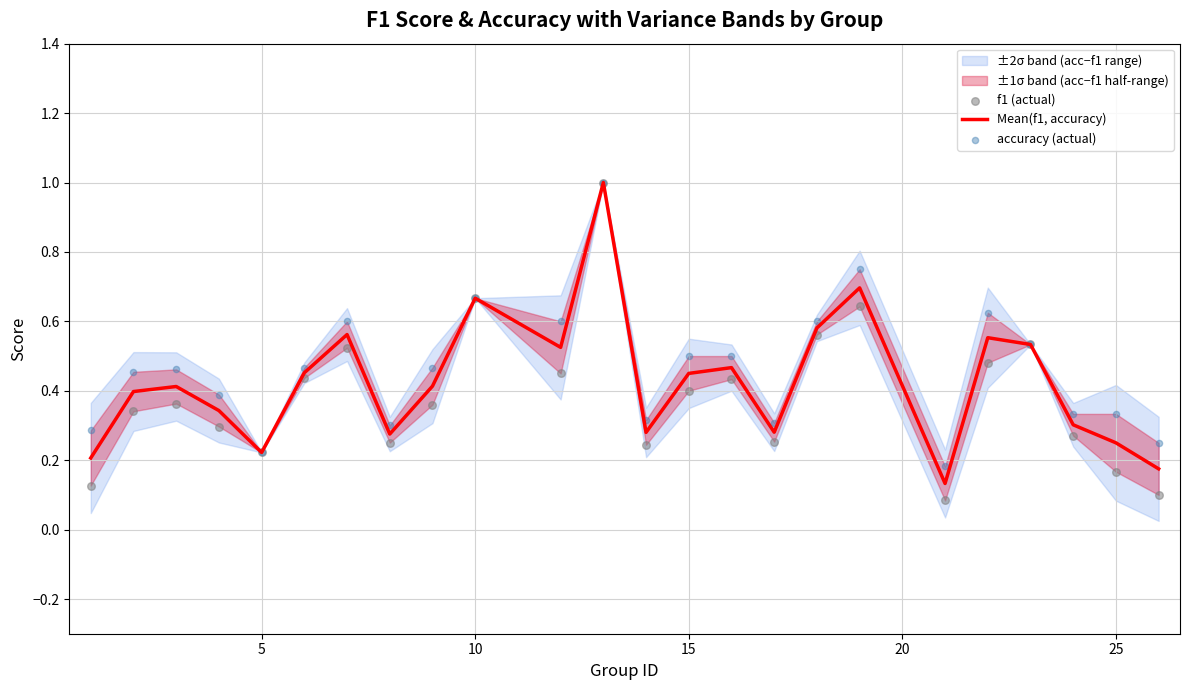

Which series has the largest Y range (max minus min)?

f1 (actual)